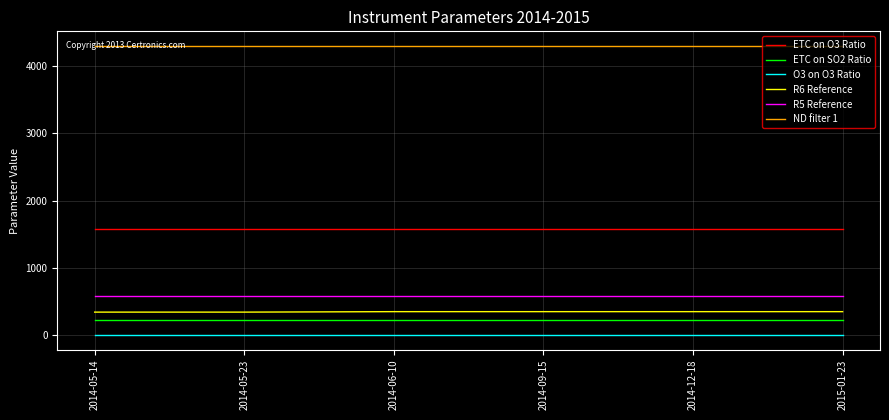

What is the average value of the ETC on SO2 Ratio series?

225.0